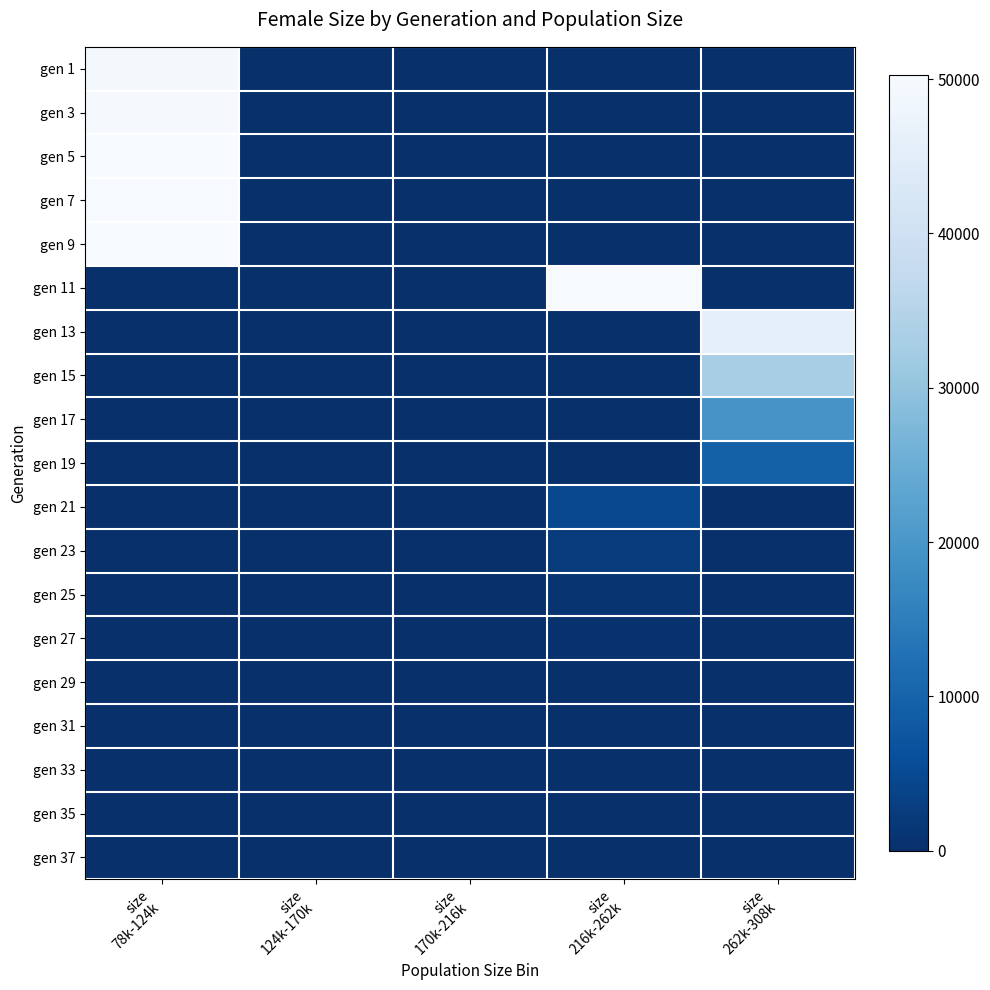

Reading left to right, extract all data points from this chart.

gen 1: size
78k-124k=49401	size
124k-170k=0	size
170k-216k=0	size
216k-262k=0	size
262k-308k=0
gen 3: size
78k-124k=49819	size
124k-170k=0	size
170k-216k=0	size
216k-262k=0	size
262k-308k=0
gen 5: size
78k-124k=50235	size
124k-170k=0	size
170k-216k=0	size
216k-262k=0	size
262k-308k=0
gen 7: size
78k-124k=49845	size
124k-170k=0	size
170k-216k=0	size
216k-262k=0	size
262k-308k=0
gen 9: size
78k-124k=50087	size
124k-170k=0	size
170k-216k=0	size
216k-262k=0	size
262k-308k=0
gen 11: size
78k-124k=0	size
124k-170k=0	size
170k-216k=0	size
216k-262k=49889	size
262k-308k=0
gen 13: size
78k-124k=0	size
124k-170k=0	size
170k-216k=0	size
216k-262k=0	size
262k-308k=45898
gen 15: size
78k-124k=0	size
124k-170k=0	size
170k-216k=0	size
216k-262k=0	size
262k-308k=32873
gen 17: size
78k-124k=0	size
124k-170k=0	size
170k-216k=0	size
216k-262k=0	size
262k-308k=19448
gen 19: size
78k-124k=0	size
124k-170k=0	size
170k-216k=0	size
216k-262k=0	size
262k-308k=9582
gen 21: size
78k-124k=0	size
124k-170k=0	size
170k-216k=0	size
216k-262k=4789	size
262k-308k=0
gen 23: size
78k-124k=0	size
124k-170k=0	size
170k-216k=0	size
216k-262k=2324	size
262k-308k=0
gen 25: size
78k-124k=0	size
124k-170k=0	size
170k-216k=0	size
216k-262k=1093	size
262k-308k=0
gen 27: size
78k-124k=0	size
124k-170k=0	size
170k-216k=0	size
216k-262k=433	size
262k-308k=0
gen 29: size
78k-124k=0	size
124k-170k=0	size
170k-216k=0	size
216k-262k=135	size
262k-308k=0
gen 31: size
78k-124k=0	size
124k-170k=0	size
170k-216k=0	size
216k-262k=45	size
262k-308k=0
gen 33: size
78k-124k=0	size
124k-170k=0	size
170k-216k=0	size
216k-262k=8	size
262k-308k=0
gen 35: size
78k-124k=0	size
124k-170k=0	size
170k-216k=0	size
216k-262k=2	size
262k-308k=0
gen 37: size
78k-124k=0	size
124k-170k=0	size
170k-216k=0	size
216k-262k=0	size
262k-308k=0